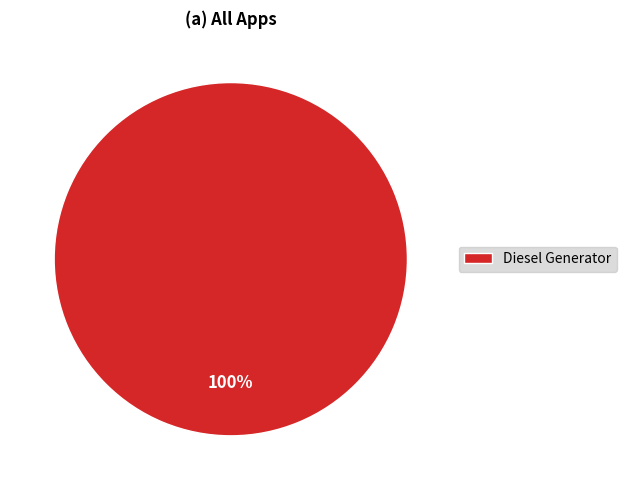

Which slice represents more than half of the pie?

Diesel Generator